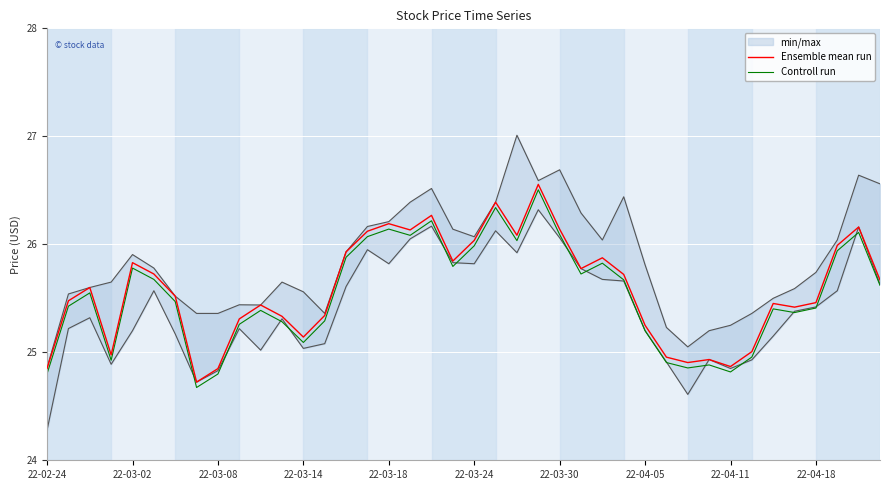

Rank the series by their maximum value, from lowest to highest.

Controll run, Ensemble mean run